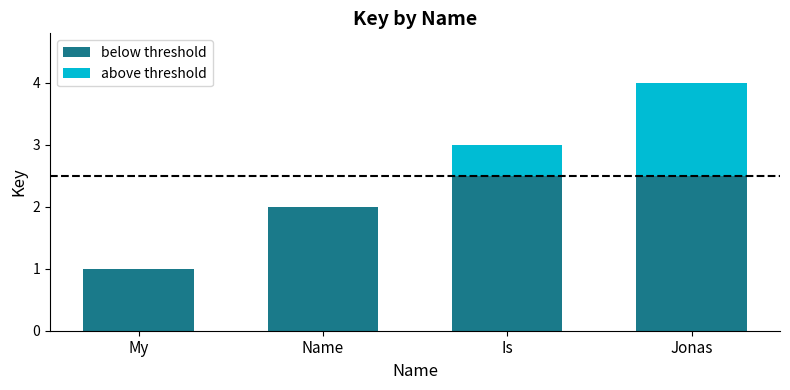

What is the total value across all series at Jonas?

4.0